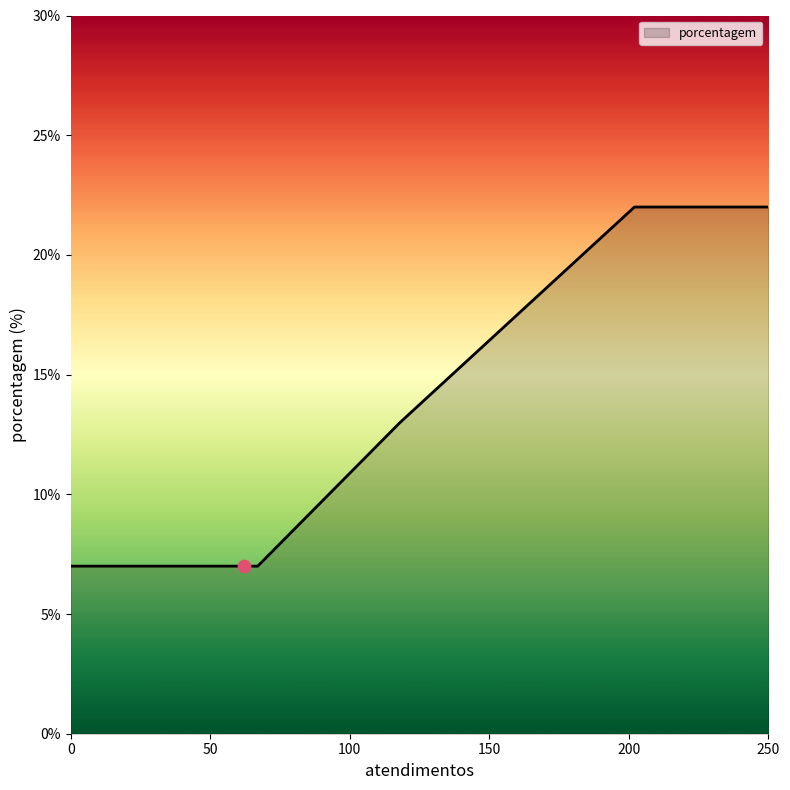

What is the smallest value displayed?

7